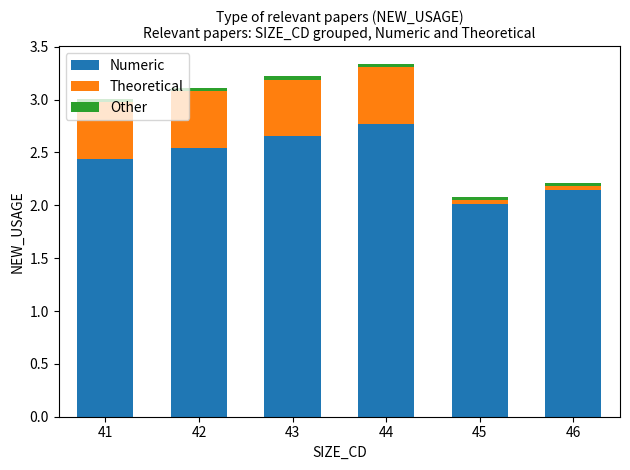

At which label does Numeric reach its minimum?

45